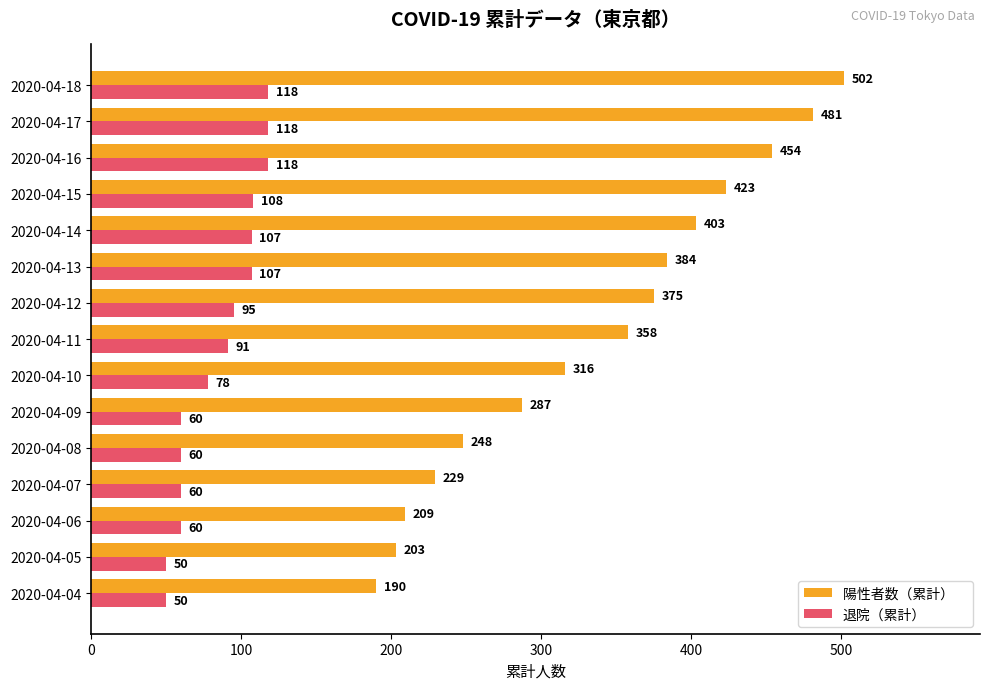

Count the number of data series in this chart.

2